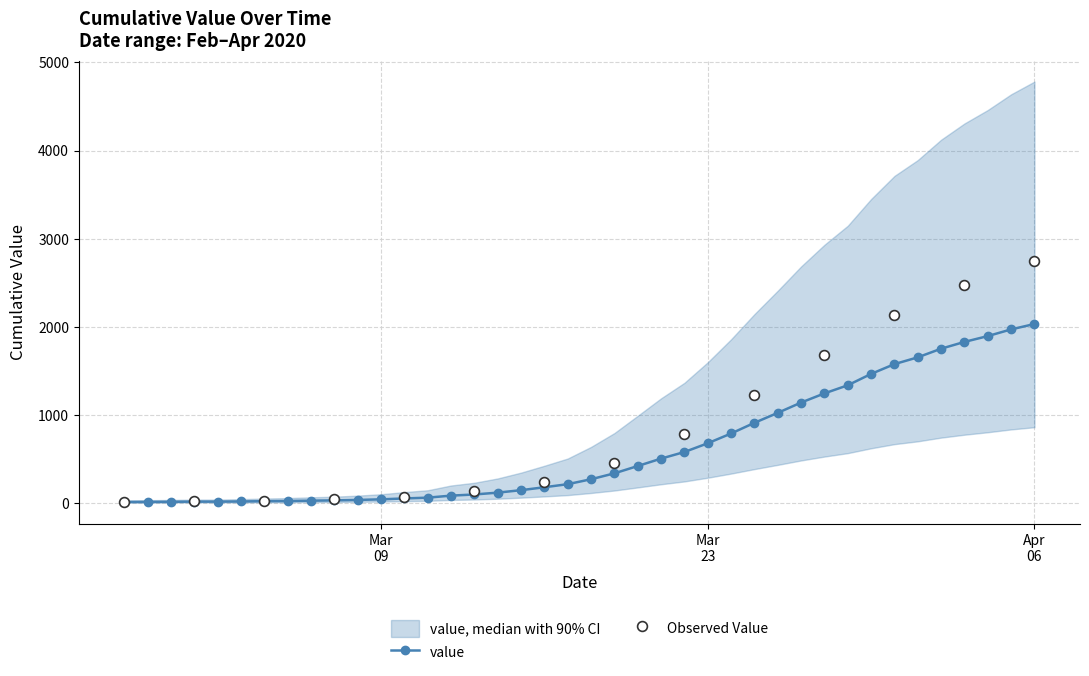

Which series has the largest total across all categories?

ci_upper